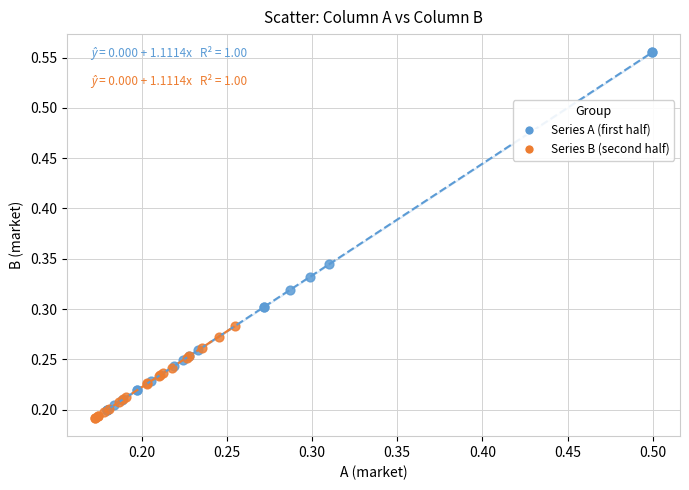

Which series has the widest spread of Y values?

Series A (first half)